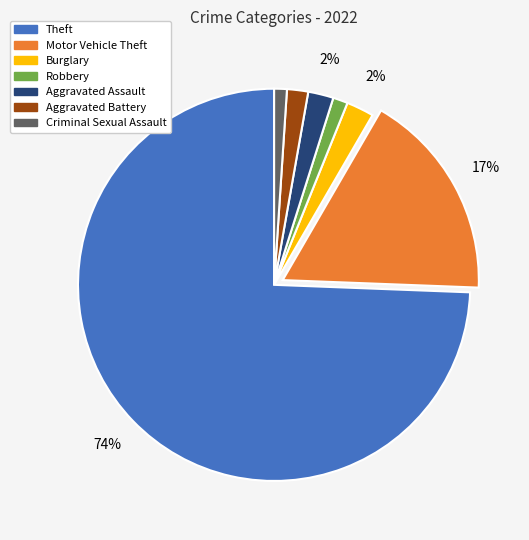

To the nearest percent, what is the average slice percentage?

14%